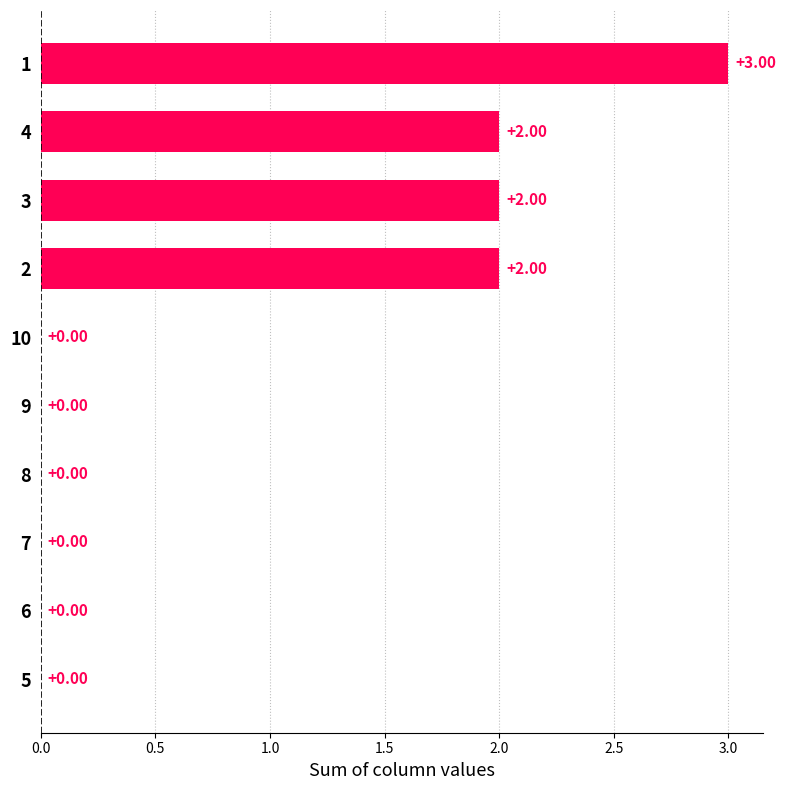

What is the sum of all values?

9